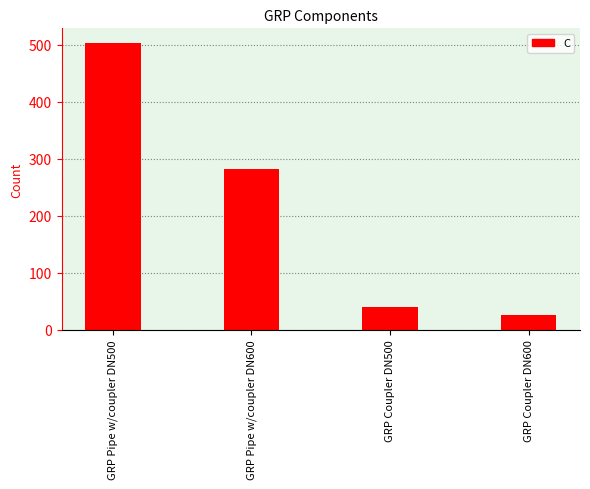

What is the smallest value displayed?

25